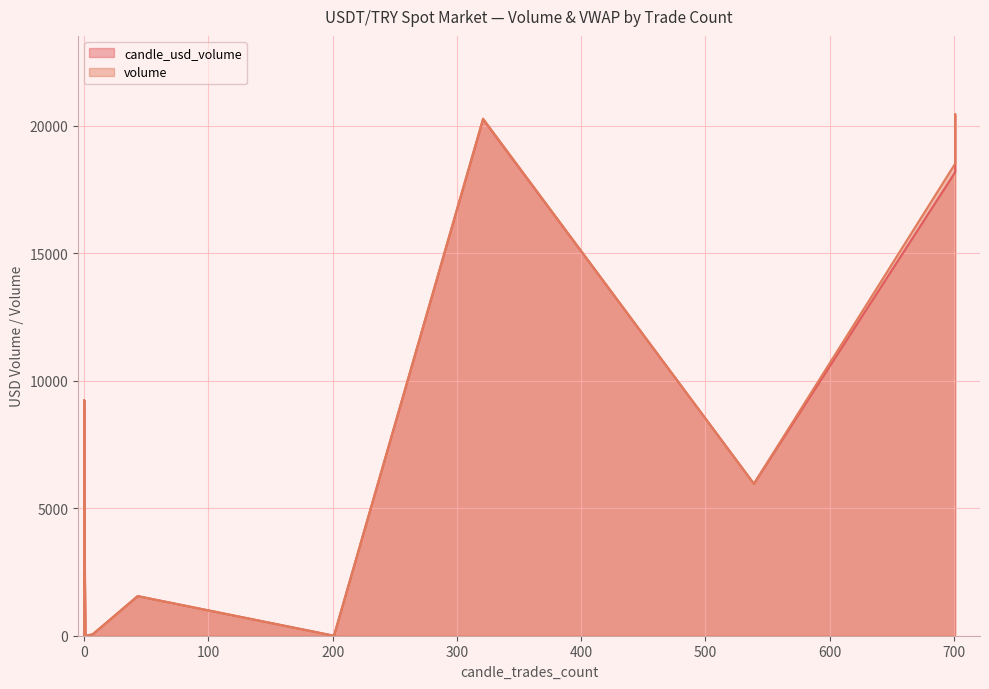

Between 4 and 4, which series saw the biggest shift?

candle_usd_volume